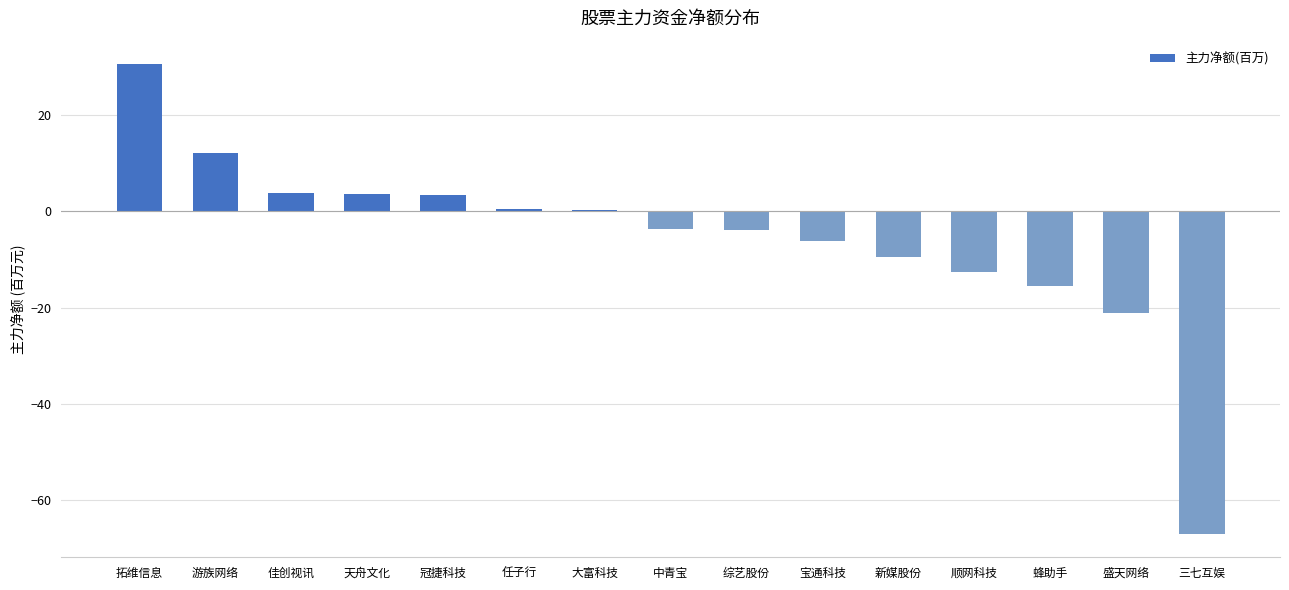

How many series are shown in this chart?

1